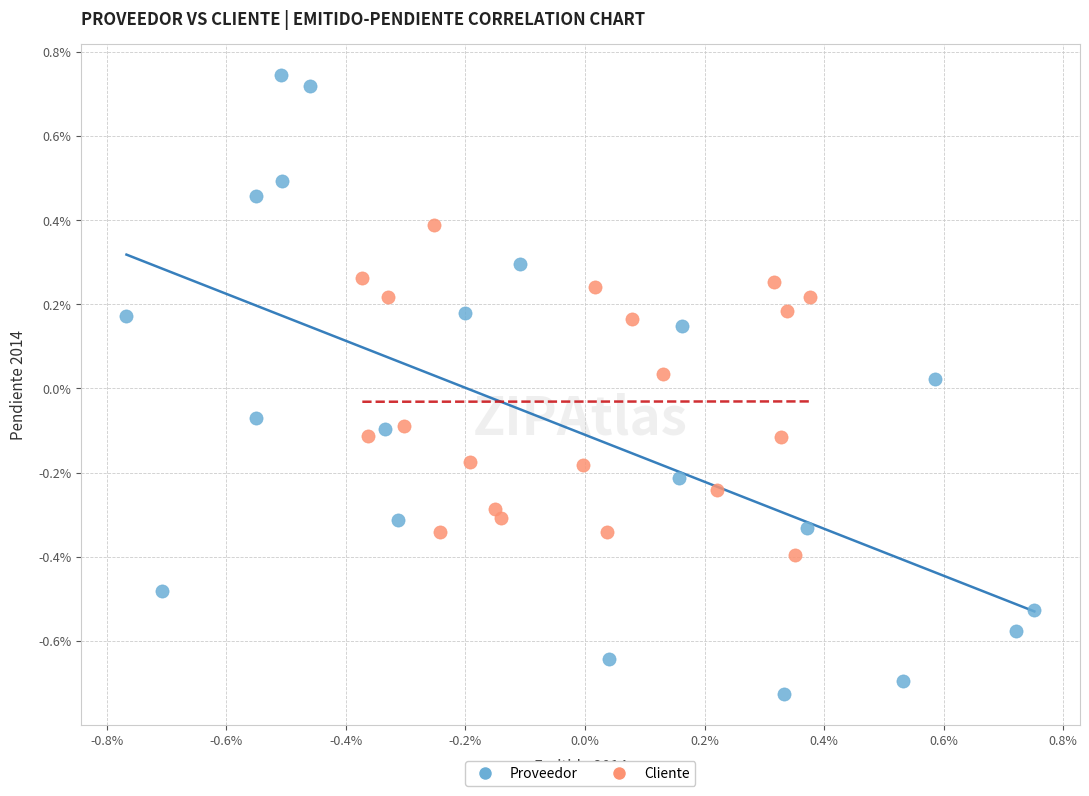

What are all the series names shown in the legend?

Proveedor, Cliente